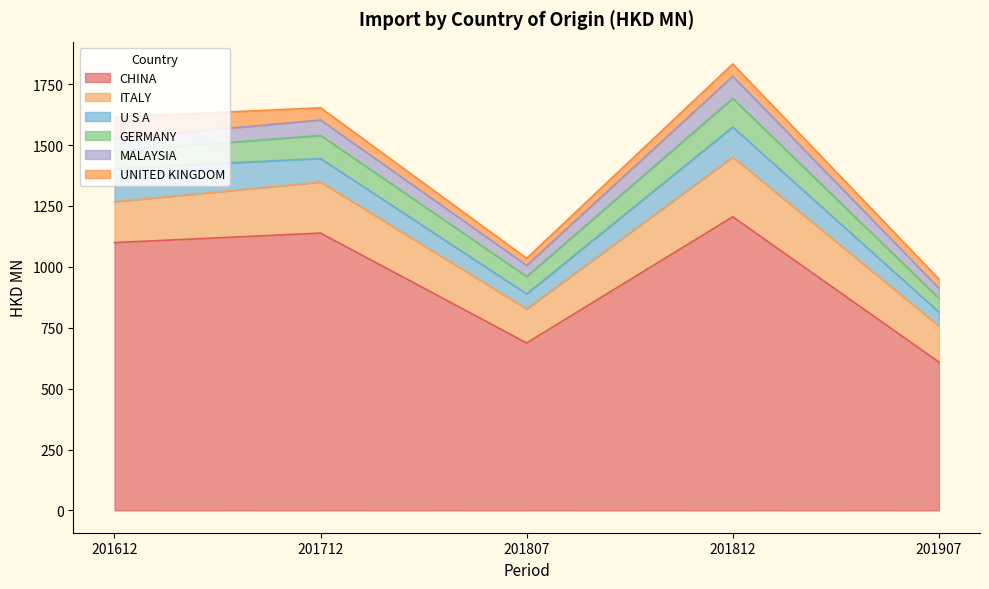

Reading left to right, list all the values displayed in this chart.

CHINA: 201612=1099.7	201712=1138.7	201807=687.7	201812=1205.6	201907=609.3
ITALY: 201612=167.9	201712=209.8	201807=139.7	201812=245.3	201907=148.2
U S A: 201612=136.2	201712=96.4	201807=61.4	201812=123.1	201907=57.2
GERMANY: 201612=71.6	201712=95.0	201807=71.8	201812=117.8	201907=57.0
MALAYSIA: 201612=51.9	201712=63.1	201807=45.8	201812=90.8	201907=41.2
UNITED KINGDOM: 201612=87.8	201712=50.2	201807=28.7	201812=50.5	201907=37.5